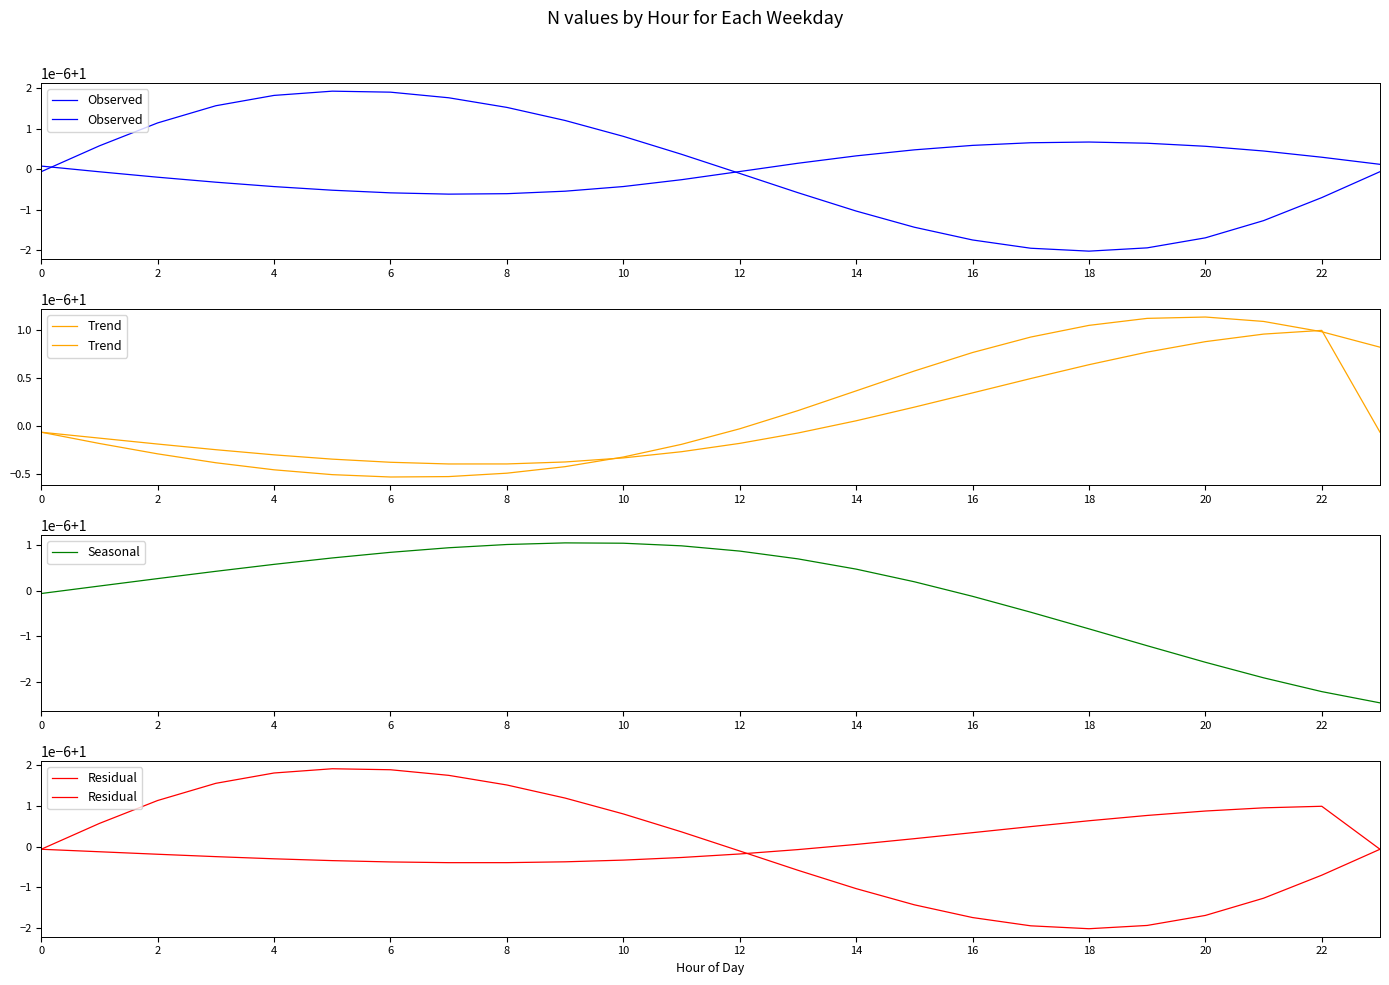

What is the value of the Trend point at the 15th from the left?

1.0